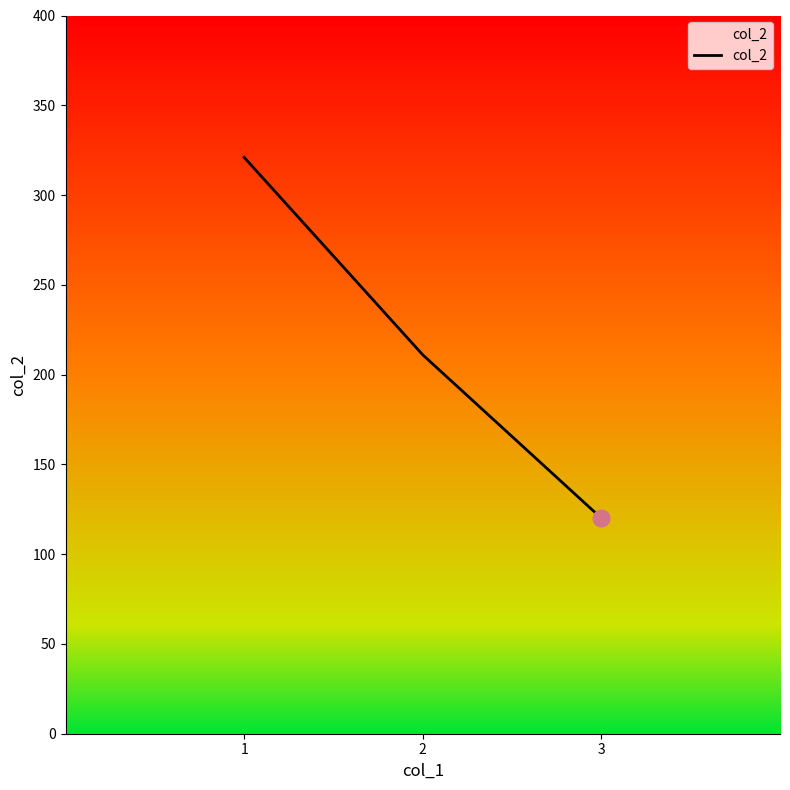

Count the values in the range 120 to 321.

3